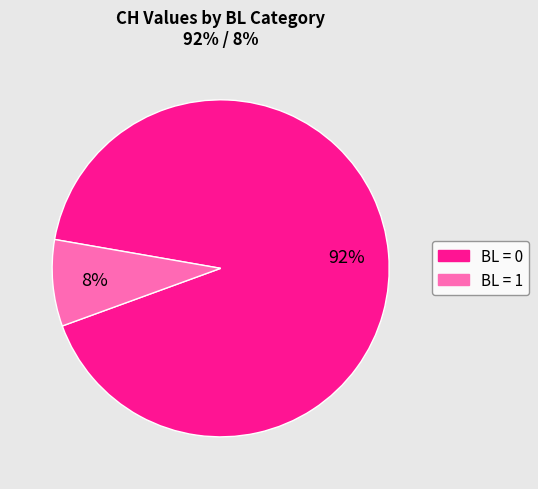

Does any single category account for the majority?

Yes